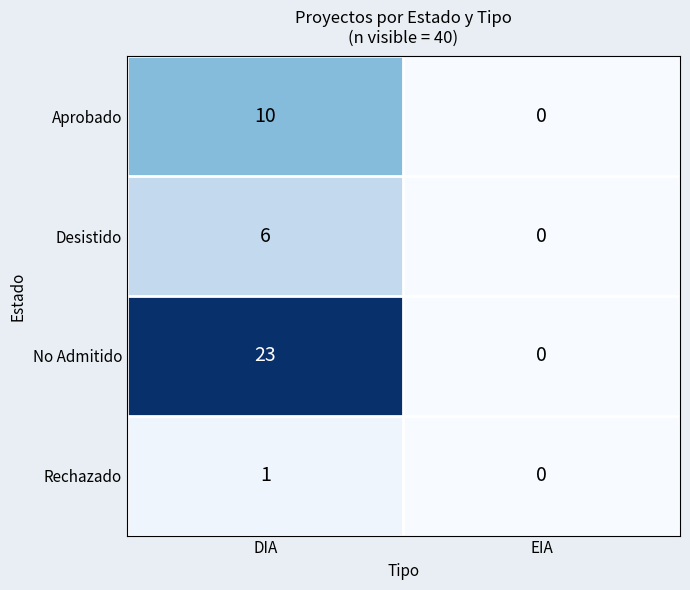

What is the difference between the highest and lowest values at DIA?

22